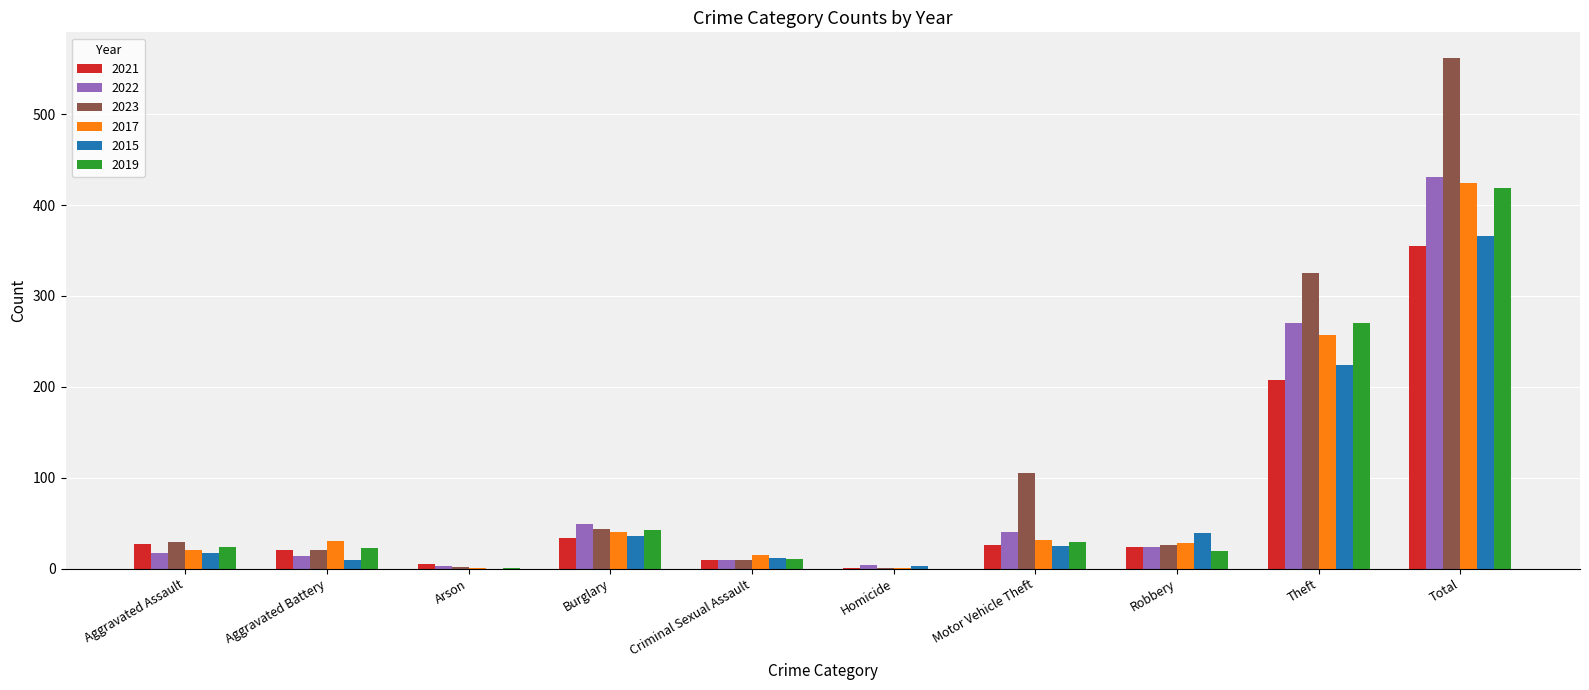

True or false: 2021 has a value of 293 at Theft.

False